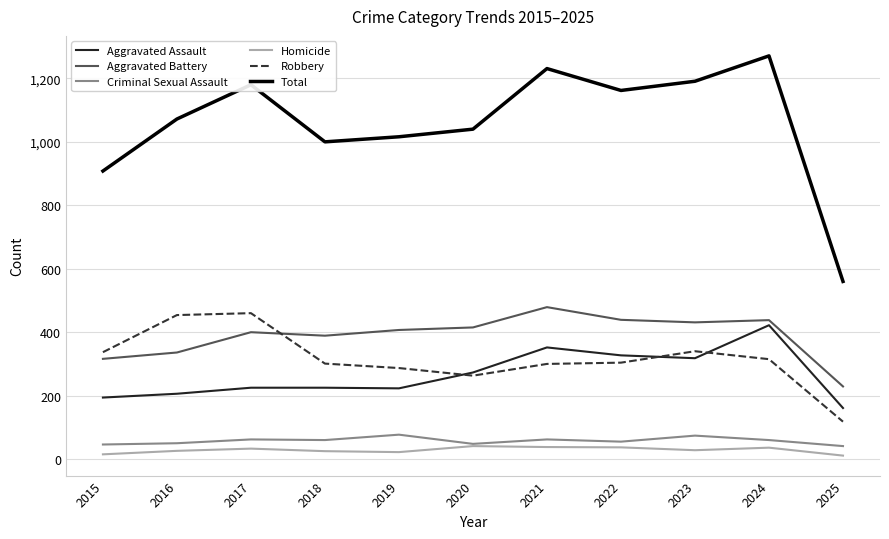

Is the value of Criminal Sexual Assault at 2015 greater than the value of Total at 2024?

No